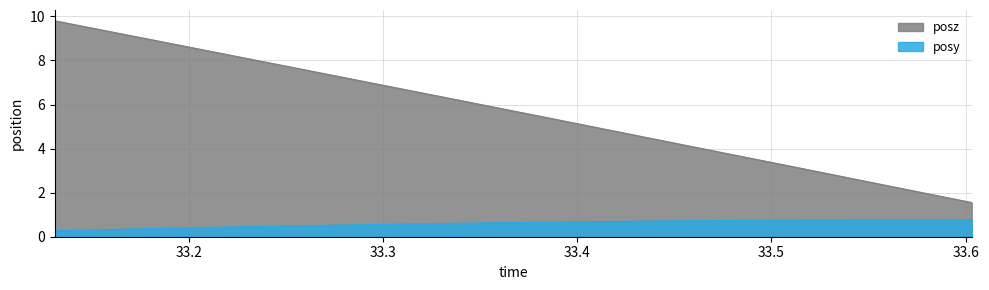

True or false: posz has more than 2 points higher than both neighbors.

False